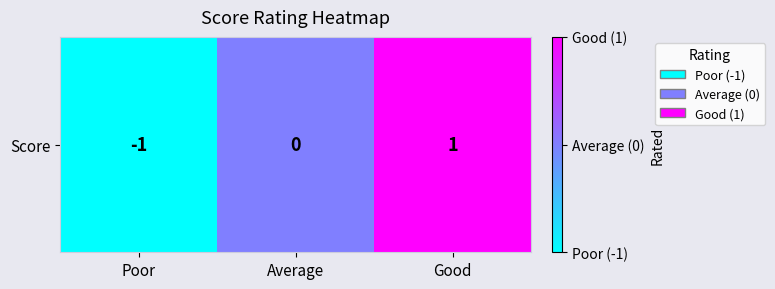

What is the greatest value displayed?

1